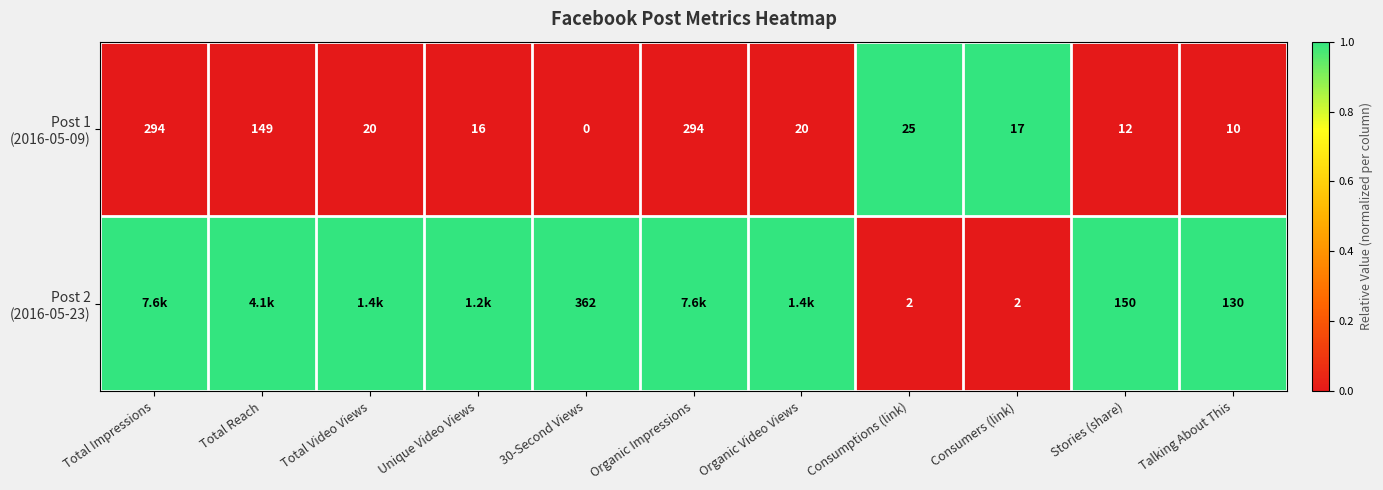

What is the difference between the highest and lowest values at Stories (share)?

138